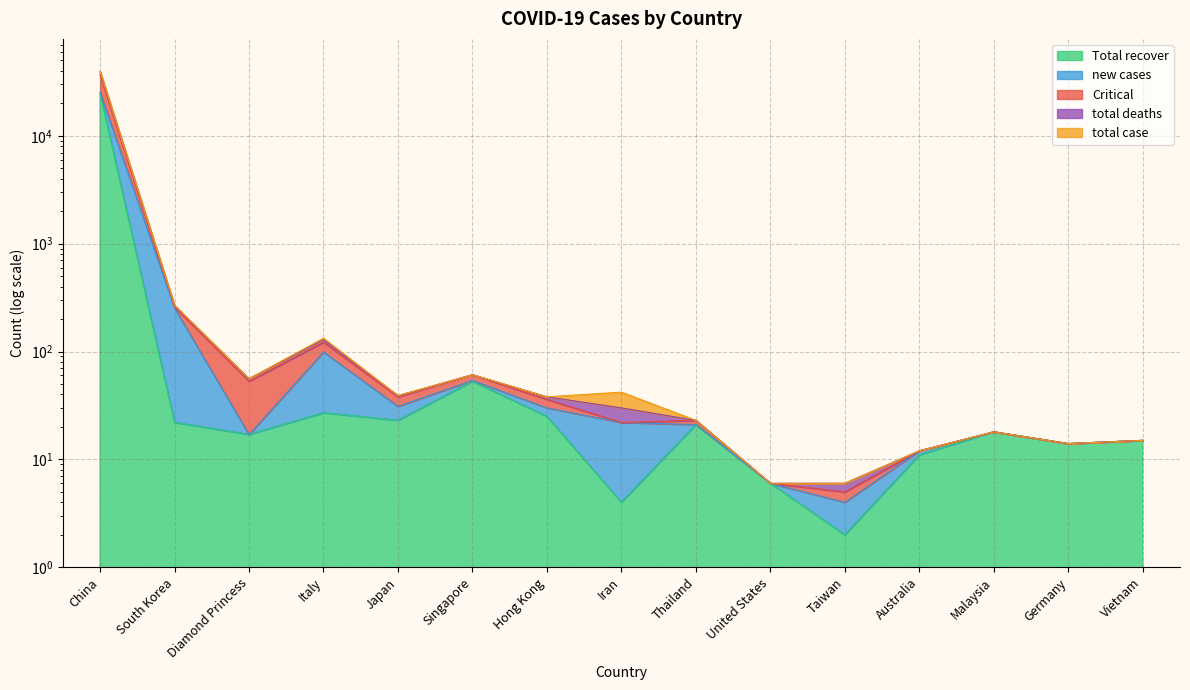

What is the total value across all series at Thailand?

88